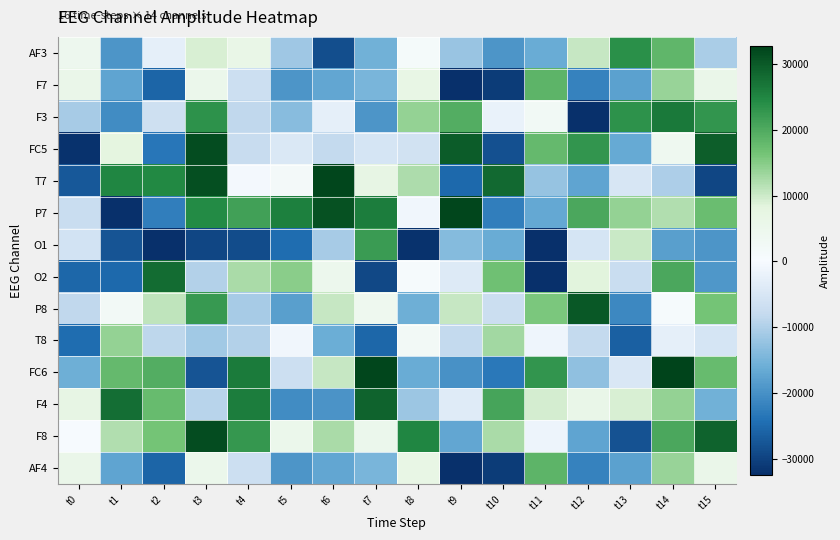

Which has a higher value, t10 or t3?

t3